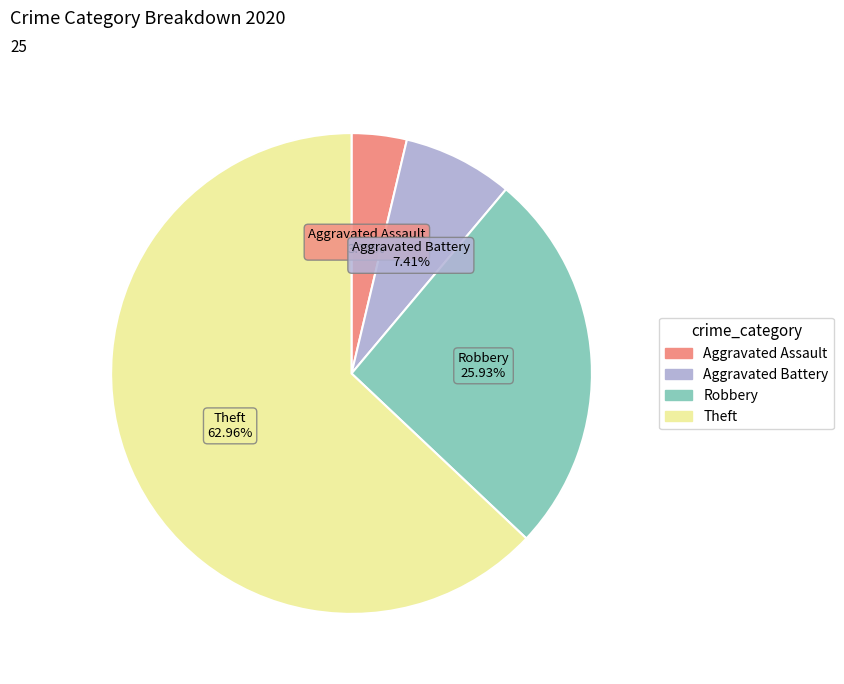

Is there any slice that represents more than half of the pie?

Yes